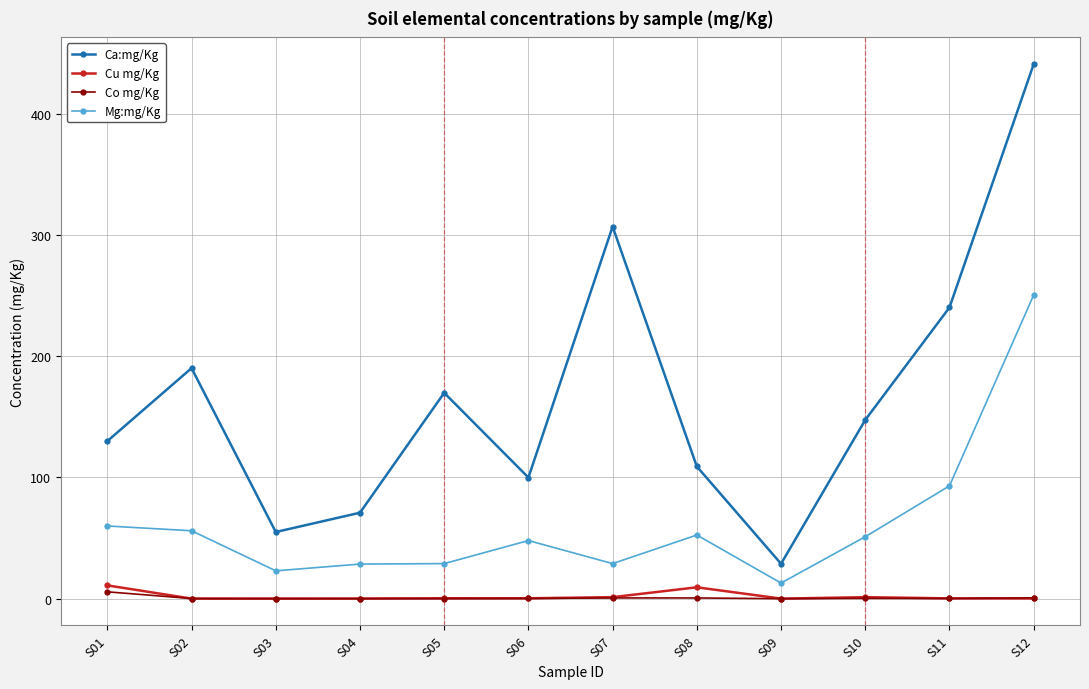

What is the greatest value displayed?

440.8